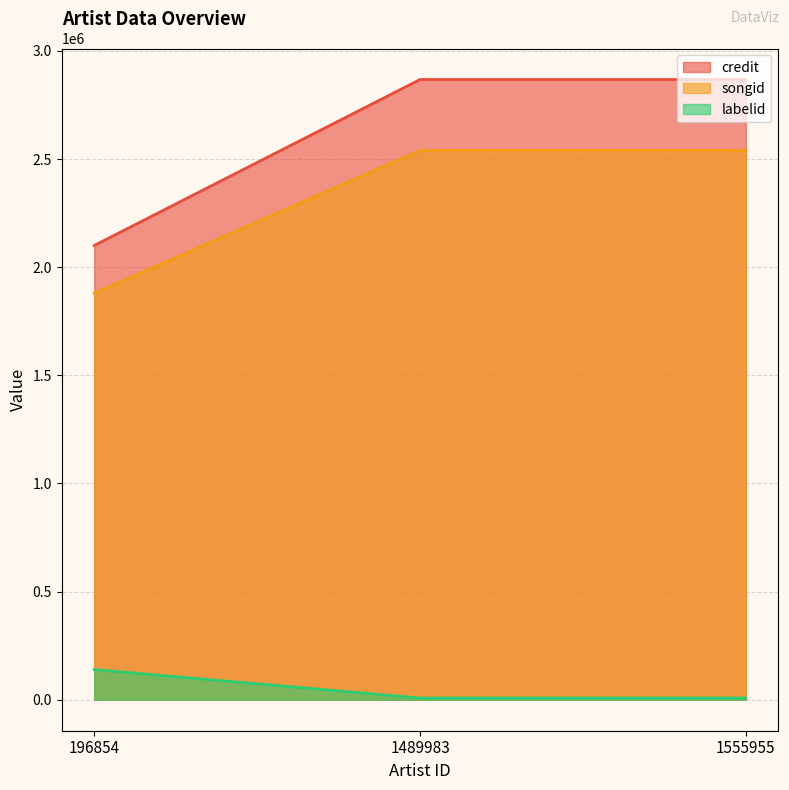

List the labels in order of labelid value, smallest first.

1489983, 1555955, 196854